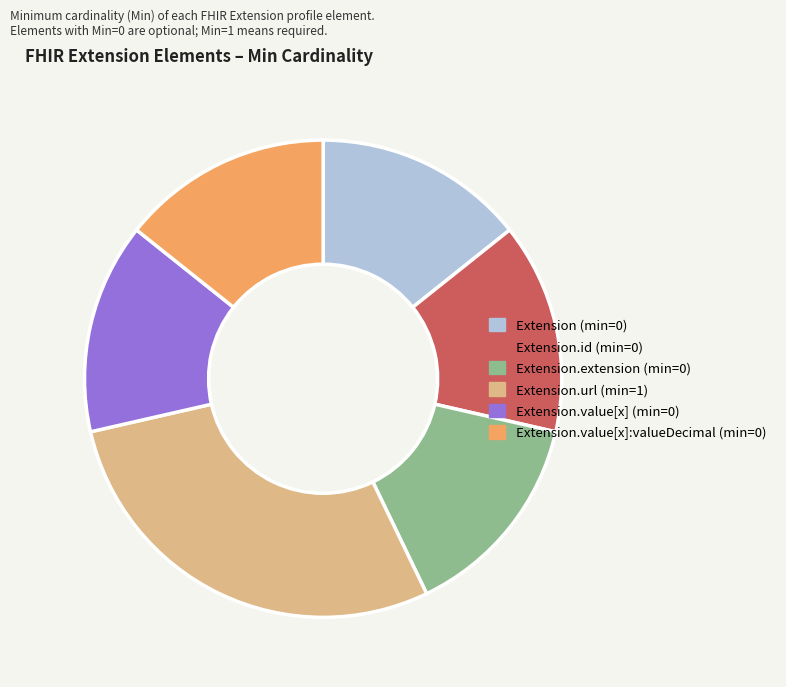

What is the ratio of the value at Extension.url (min=1) to the value at Extension.extension (min=0)?

2.0